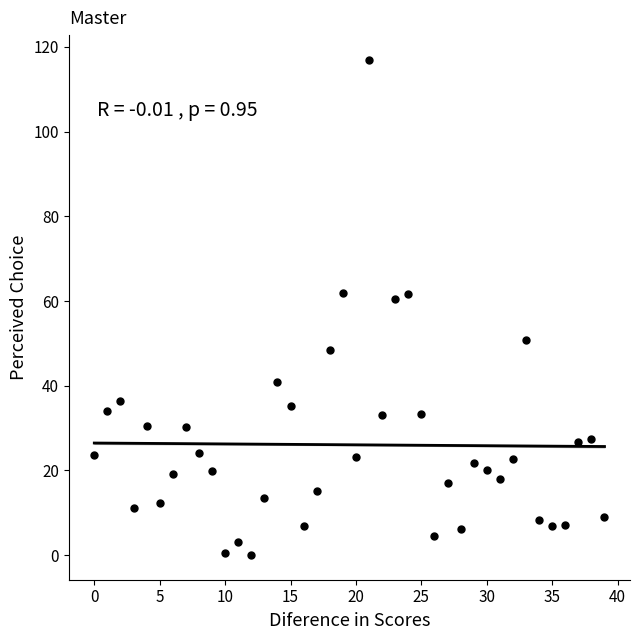

What is the range of Y values (max minus min)?

116.9